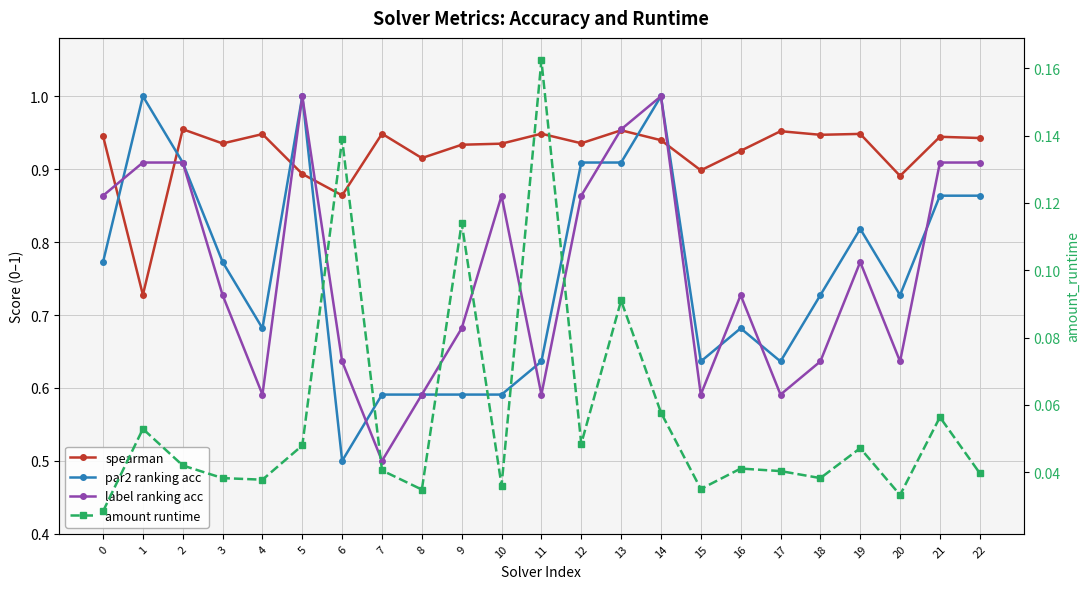

The spearman series shows 1.3 at 22. True or false?

False